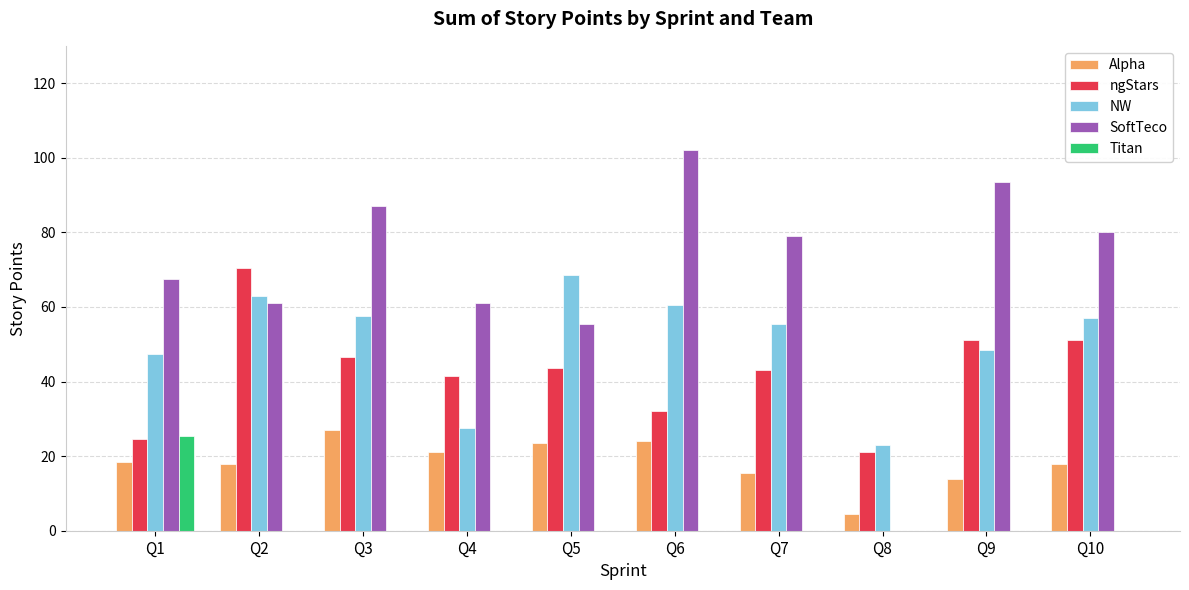

Between Q6 and Q8, which series saw the biggest shift?

SoftTeco